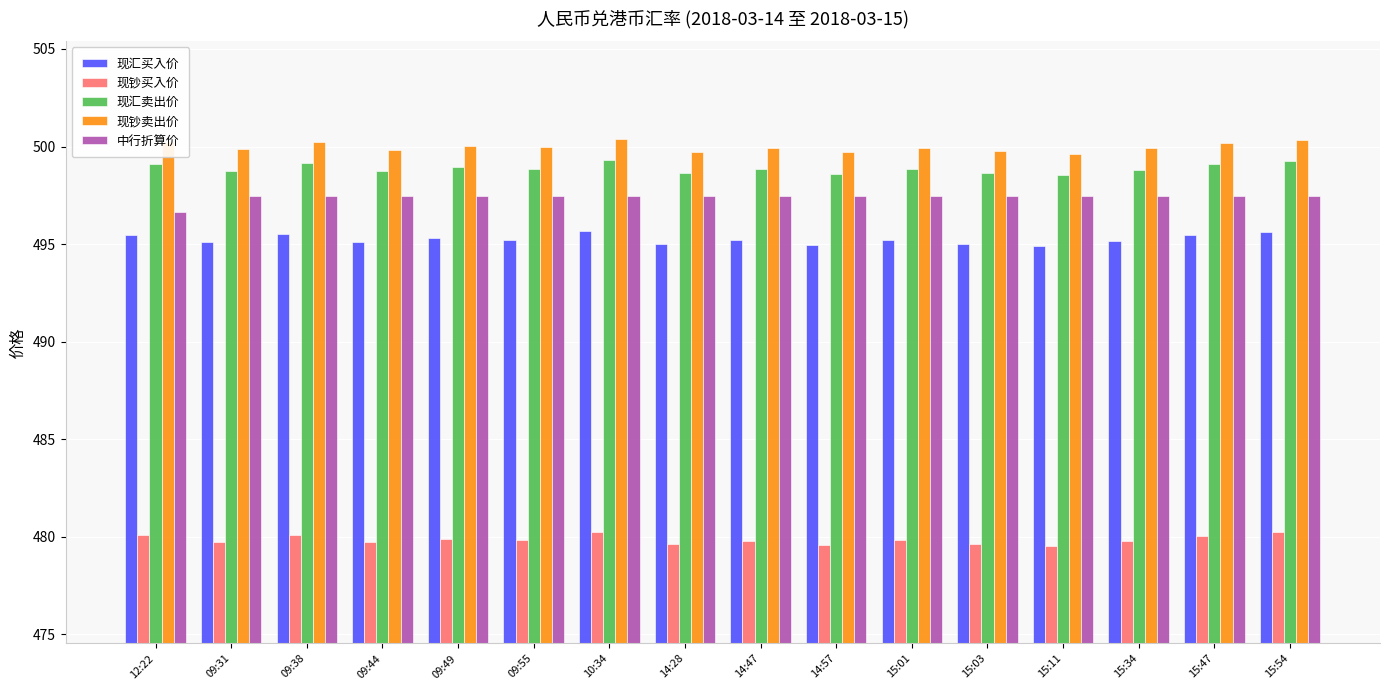

Which series has the largest total across all categories?

现钞卖出价